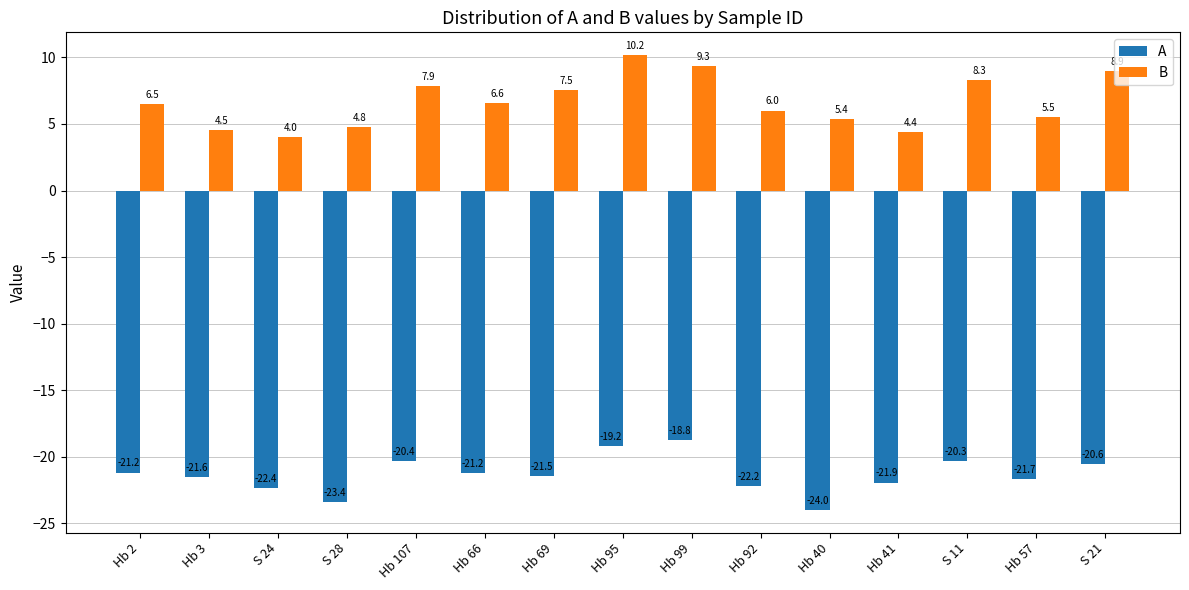

Rank the series at Hb 40 from lowest to highest value.

A, B